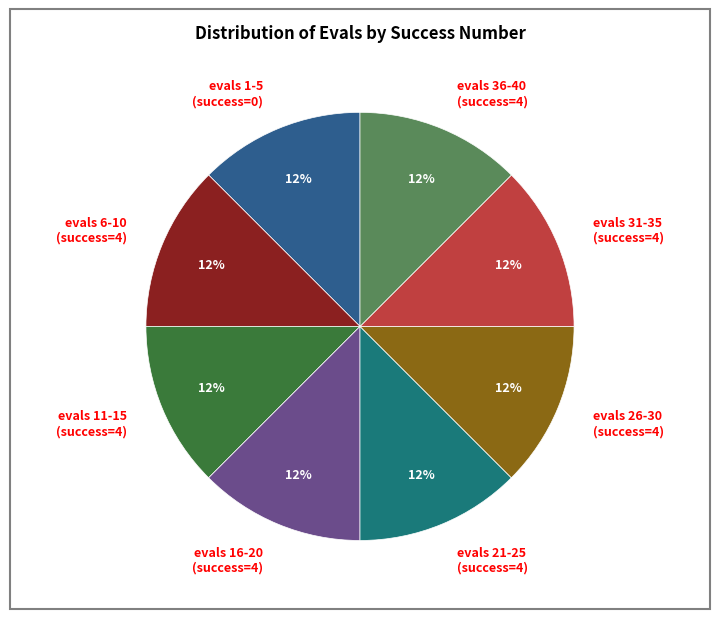

To the nearest percent, what is the average slice percentage?

12%